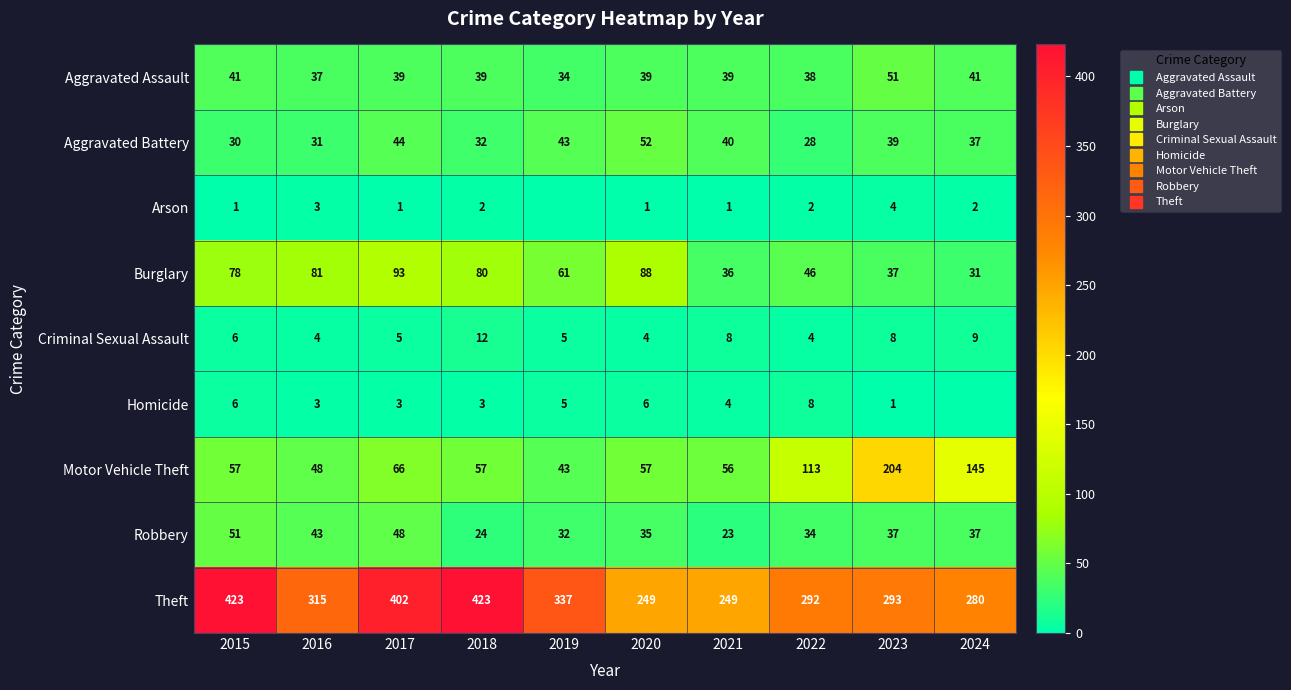

Which series has the largest range (max minus min)?

Theft